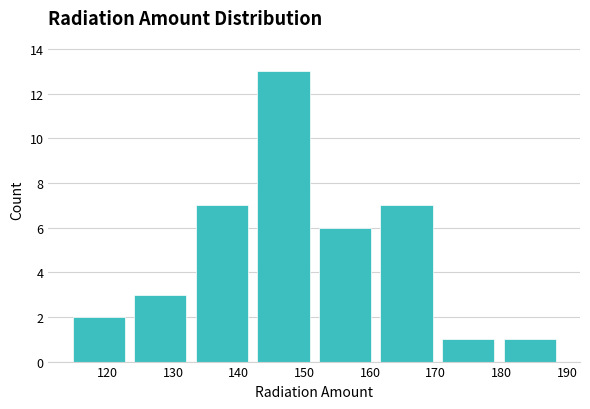

Over which range of the x-axis is the bar tallest?

142 to 152